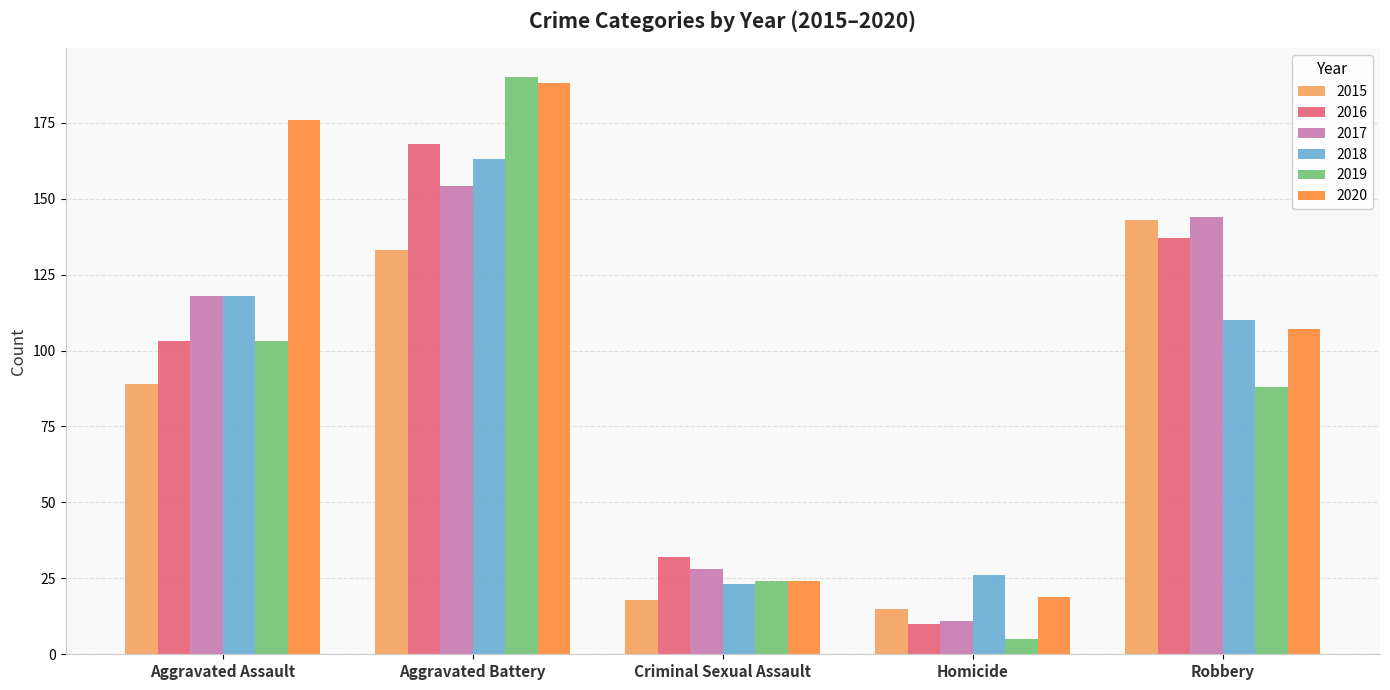

Count the number of categories in the chart.

5